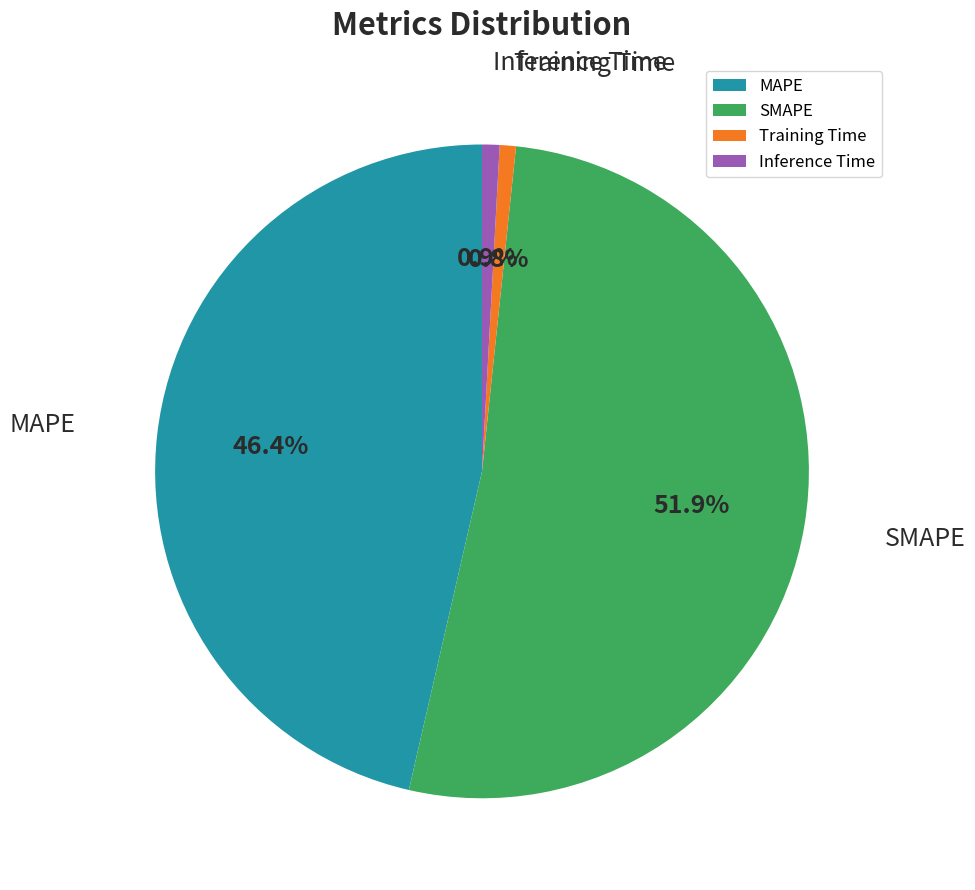

To the nearest percent, what is the combined percentage of Training Time and MAPE?

47%